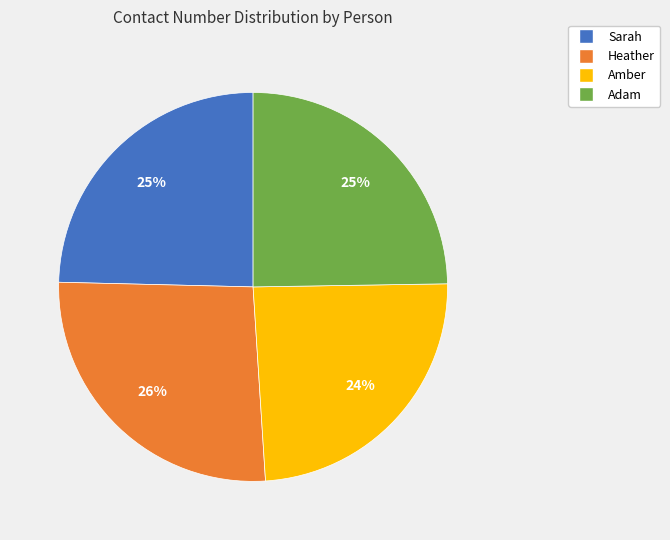

Is there any slice that represents more than half of the pie?

No